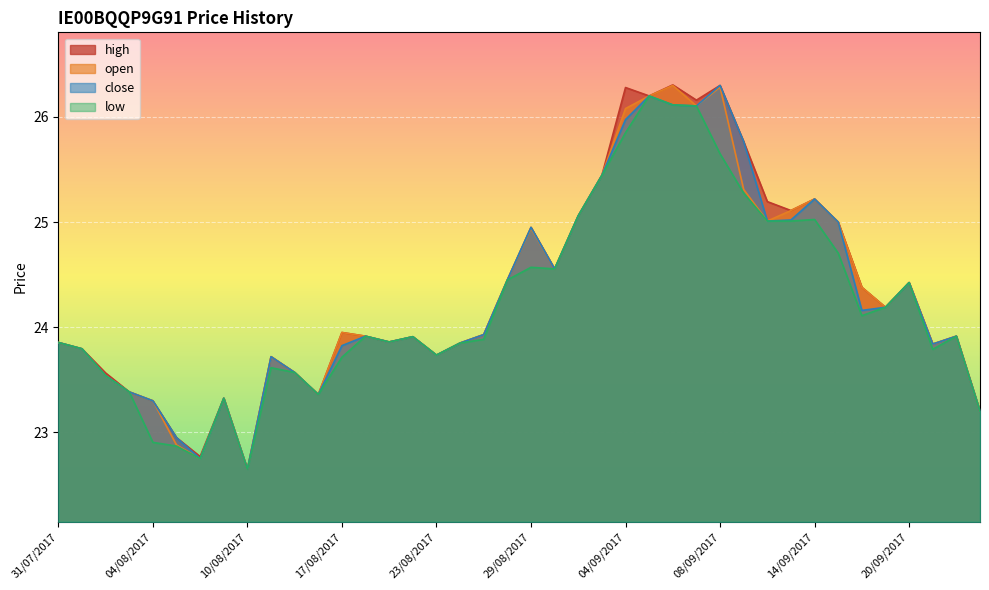

At which label does close first exceed 23?

31/07/2017